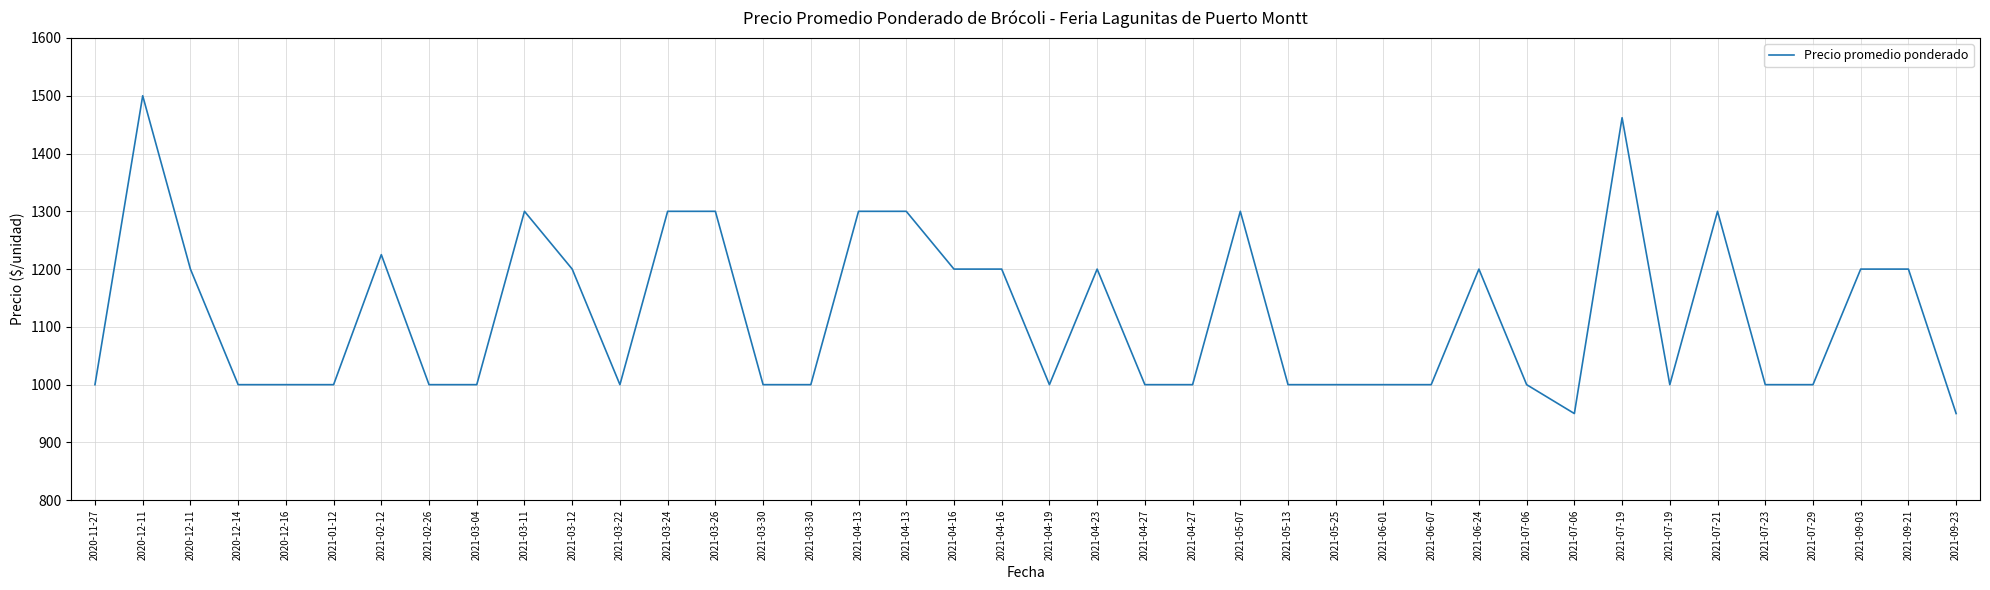

What is the label of the 13th point from the right?

2021-06-01